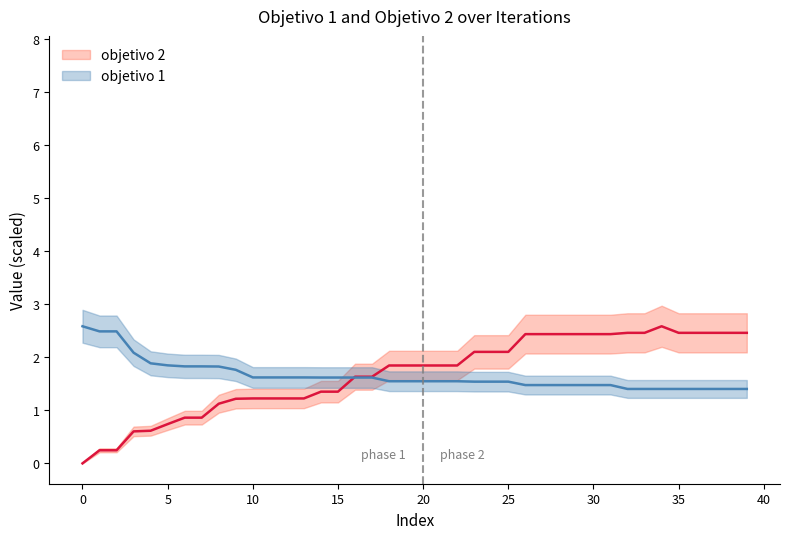

Which series has the largest total across all categories?

objetivo 2